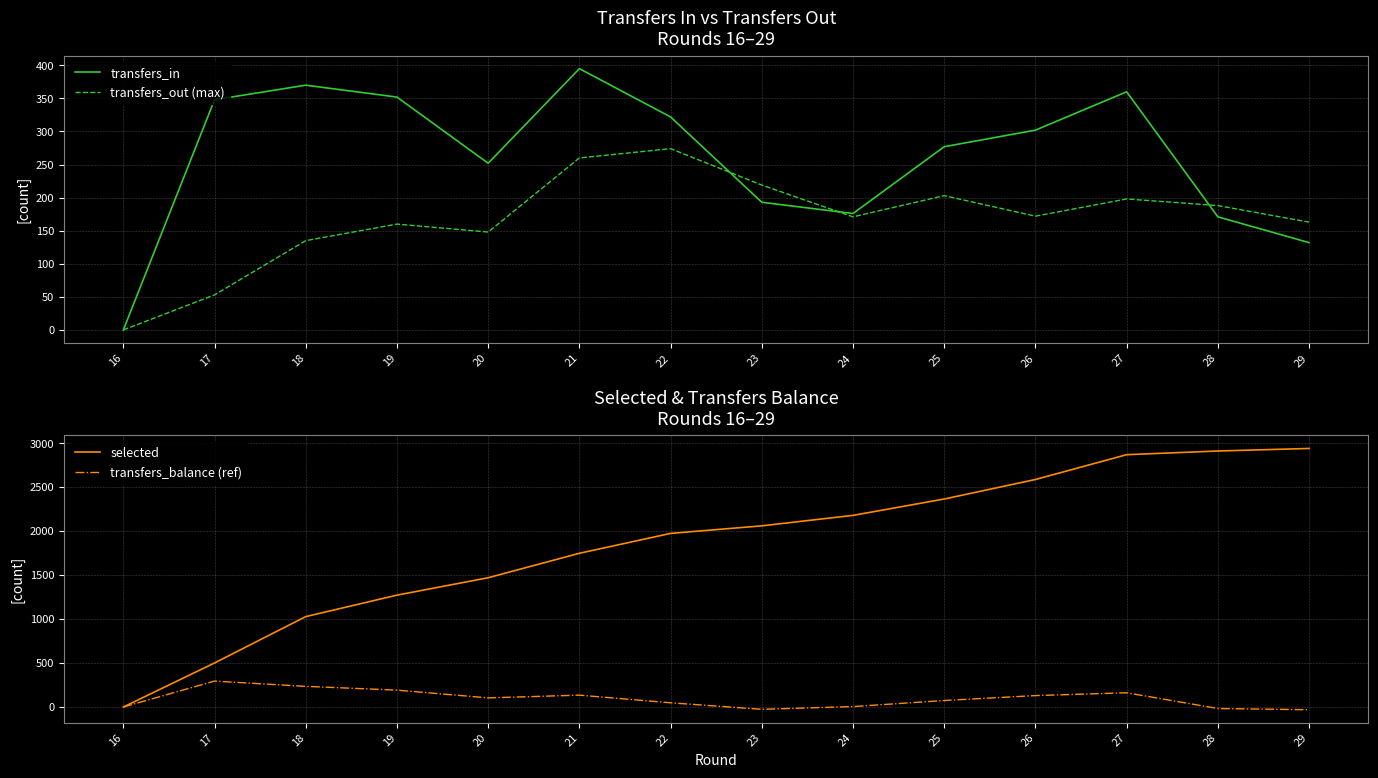

How many times do transfers_out (max) and transfers_balance (ref) cross each other?

1